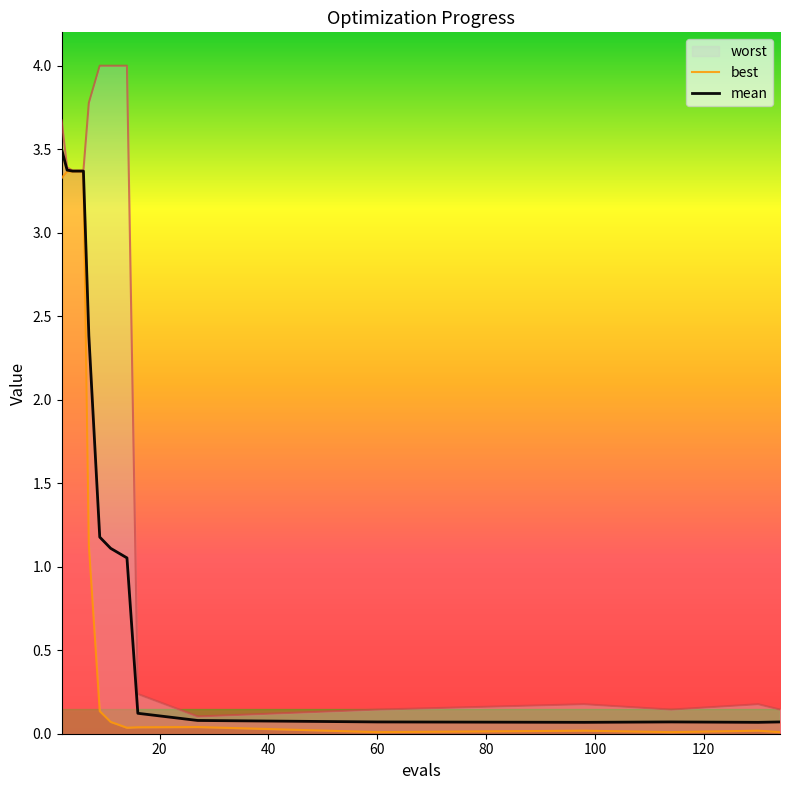

Which category has the highest value across all series?

9